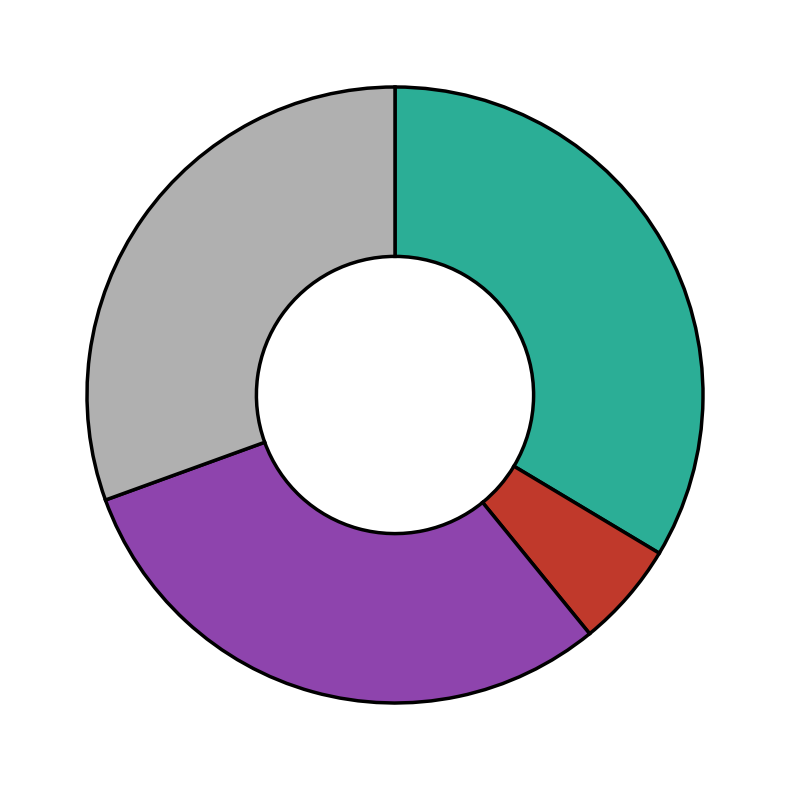

Is there a majority slice in this chart?

No